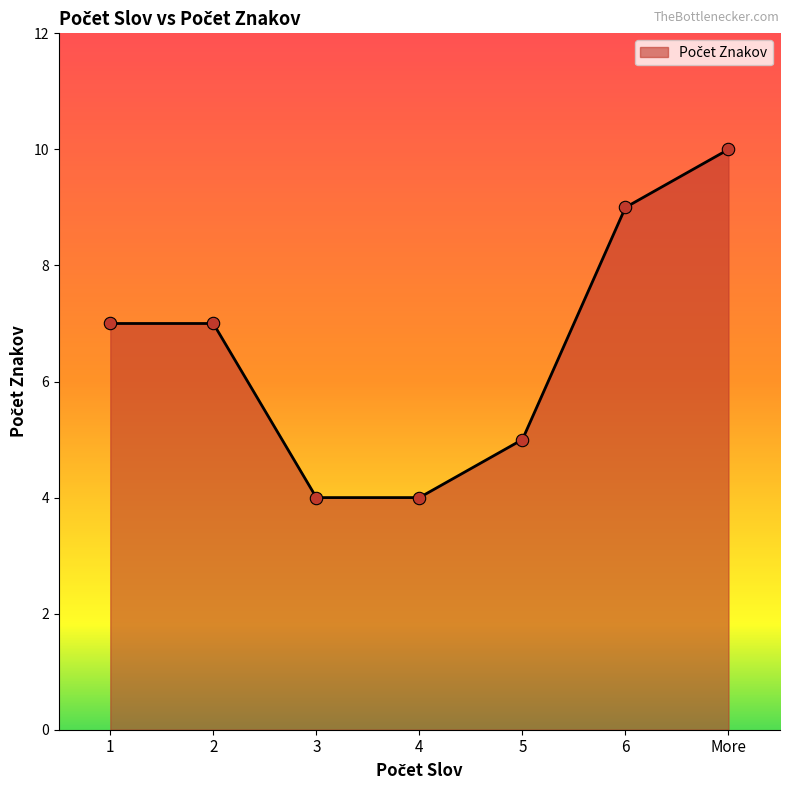

What is the ratio of the value at 6 to the value at 5?

1.8